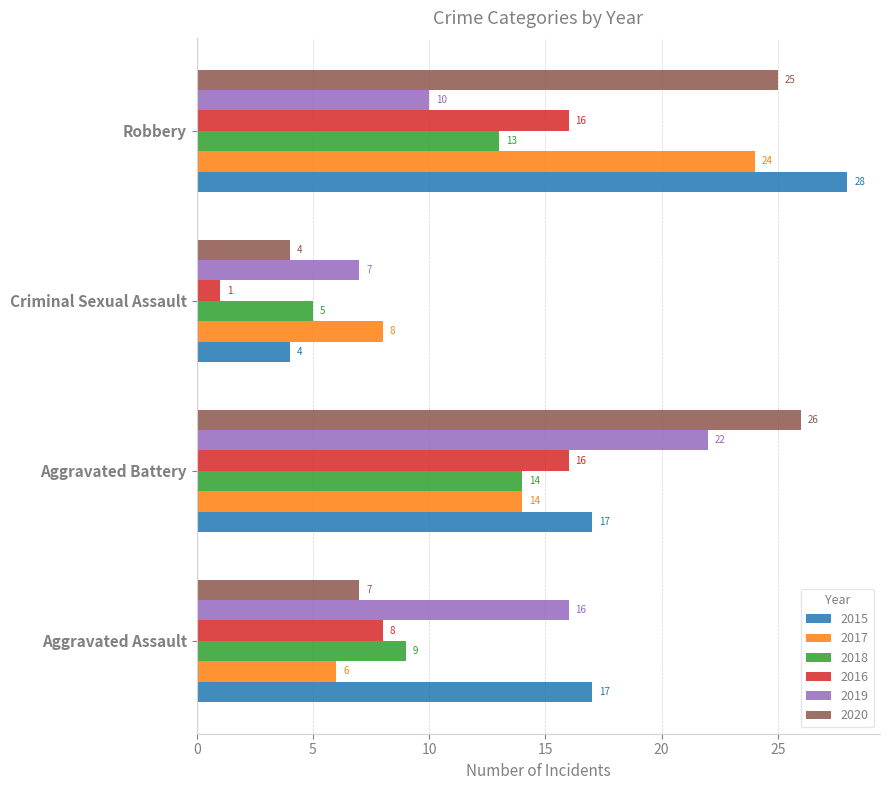

Count the 2018 values in the range 9 to 14.

3